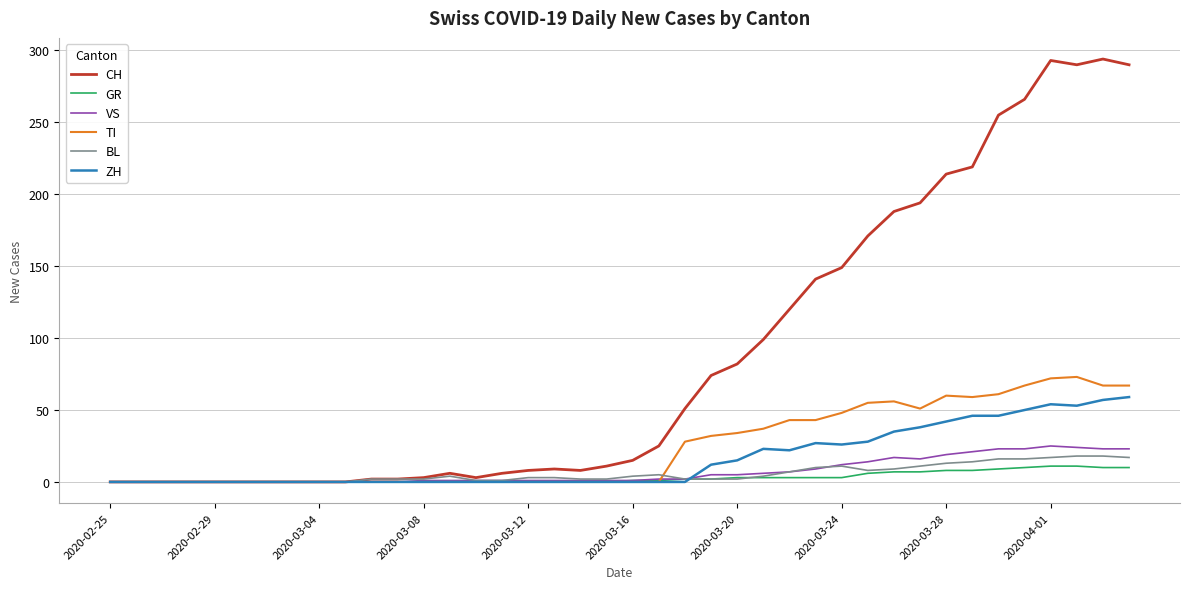

Which series has the widest spread of values?

CH